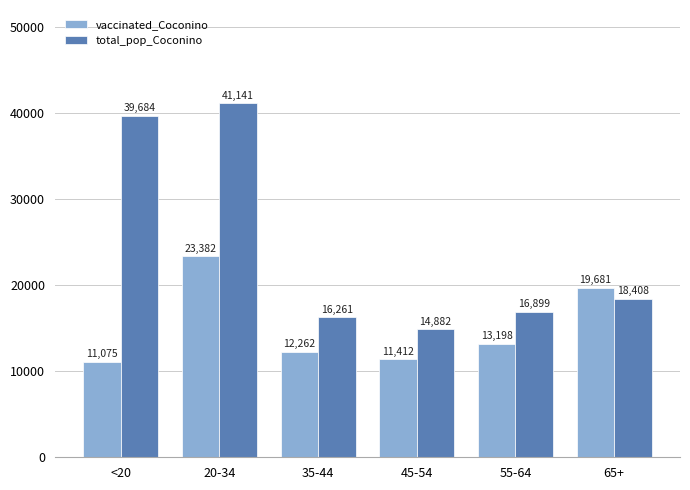

What is the total value across all series at <20?

50759